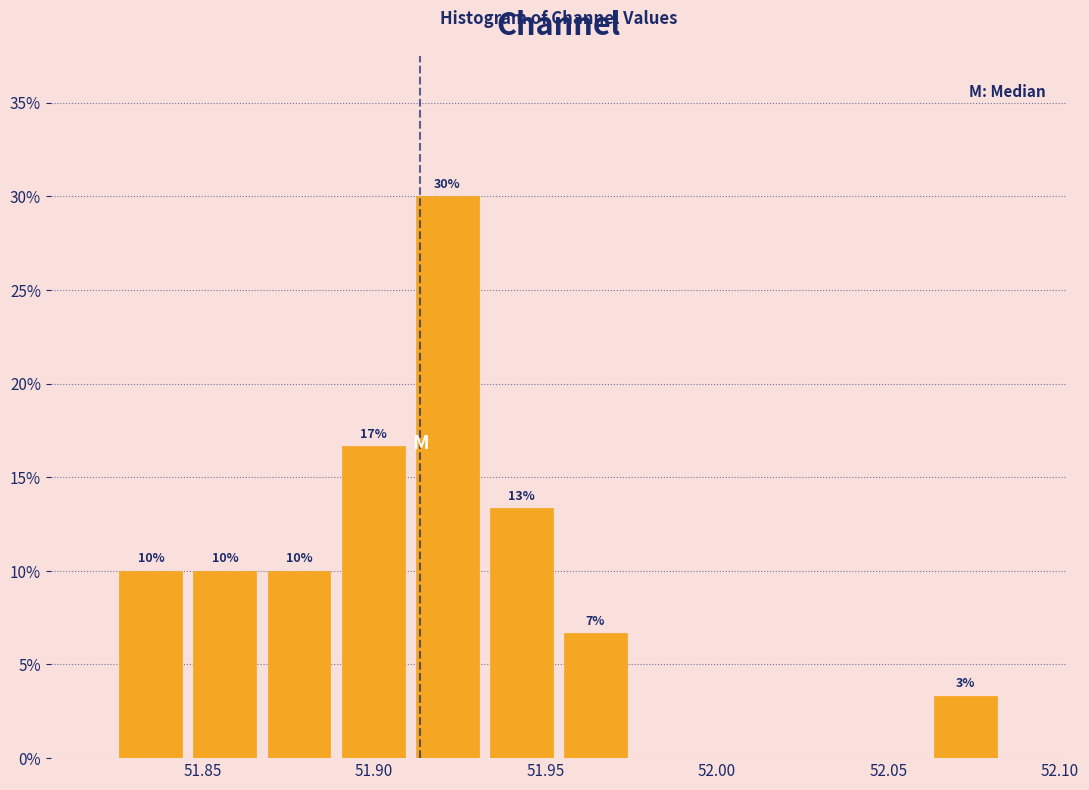

Which range on the x-axis has the tallest bar?

51.910 to 51.930